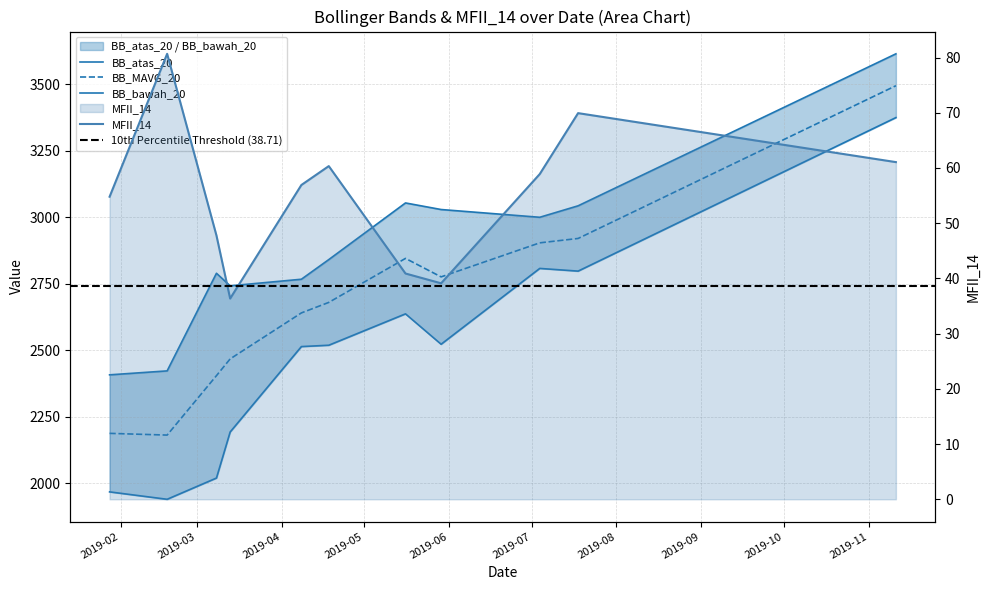

What is the label of the 2nd point from the left?

2019-02-18